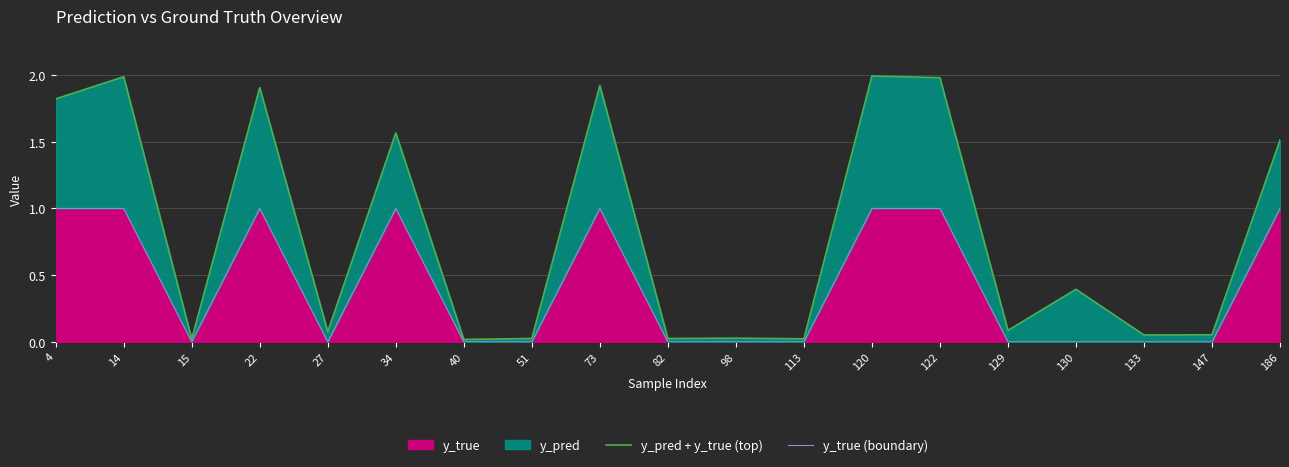

List the labels in order of y_true (boundary) value, largest first.

4, 14, 22, 34, 73, 120, 122, 186, 15, 27, 40, 51, 82, 98, 113, 129, 130, 133, 147